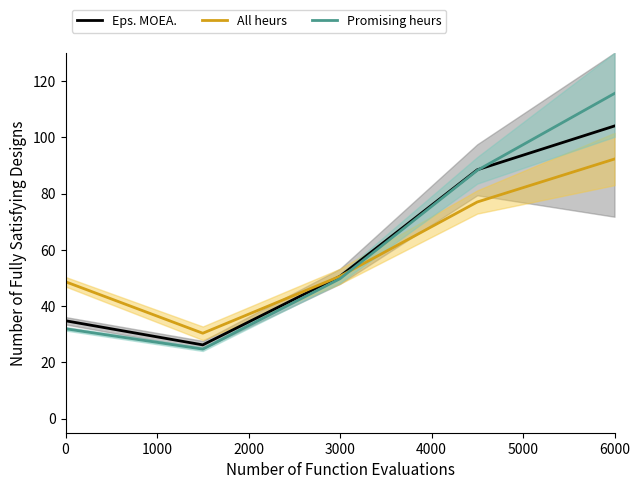

What is the value of the Eps. MOEA. point at the 5th from the left?

104.0